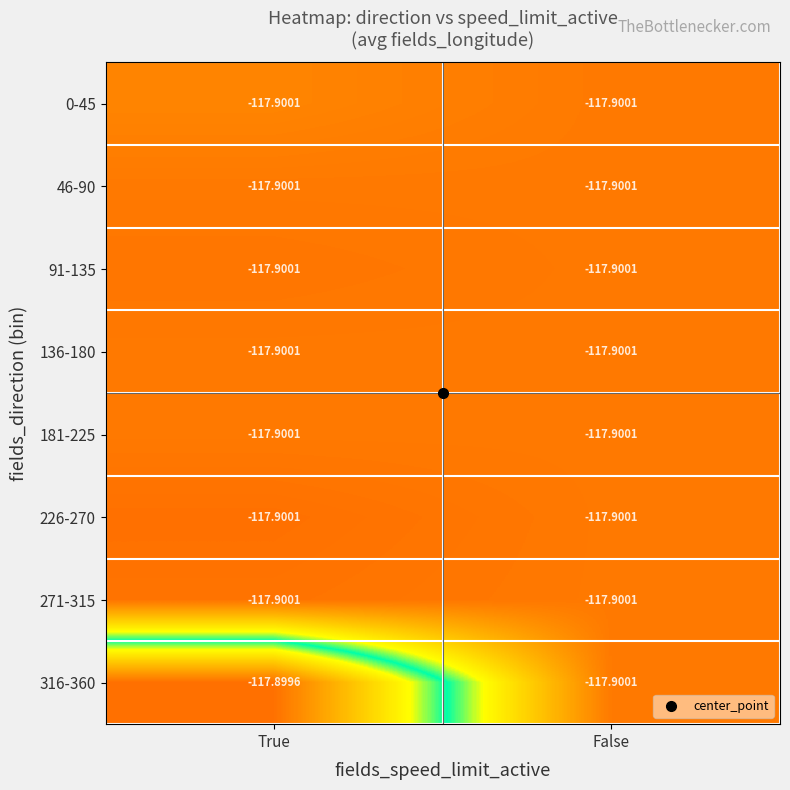

What is the greatest value displayed?

-117.9